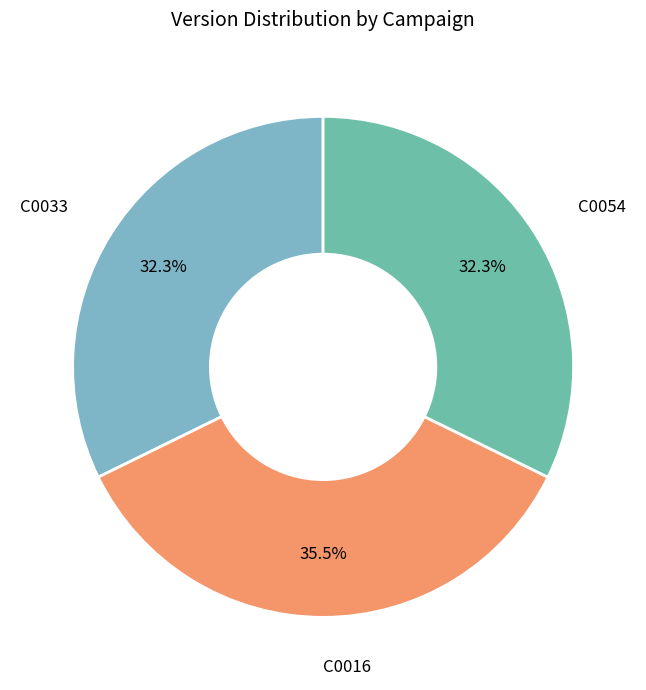

Which category has the biggest portion of the pie?

C0016